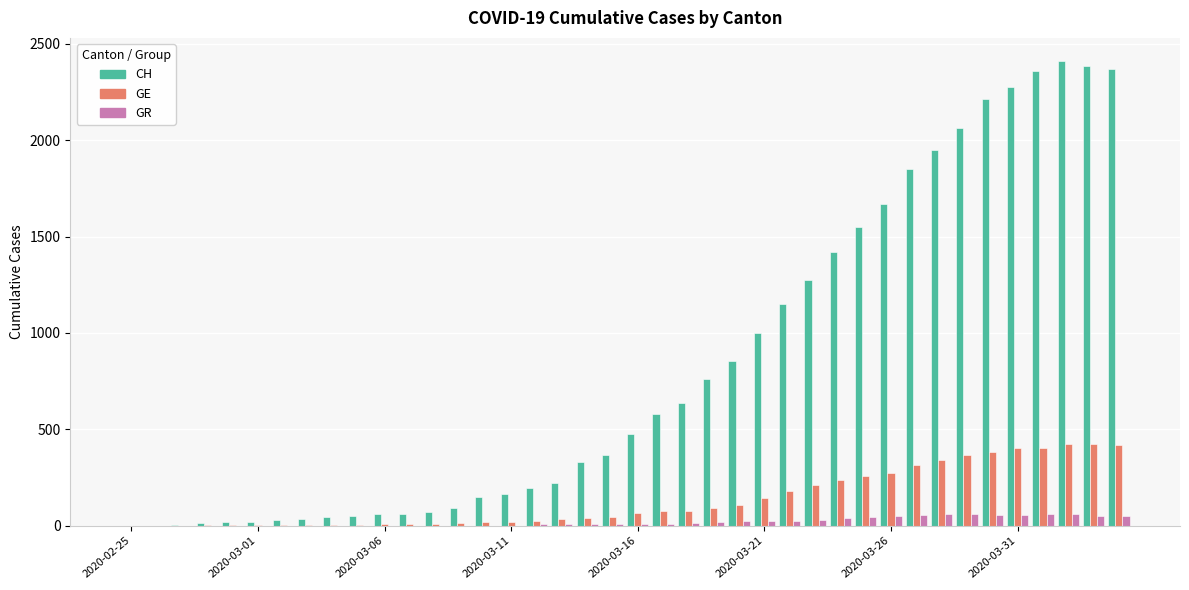

What is the sum of all CH values?

33207